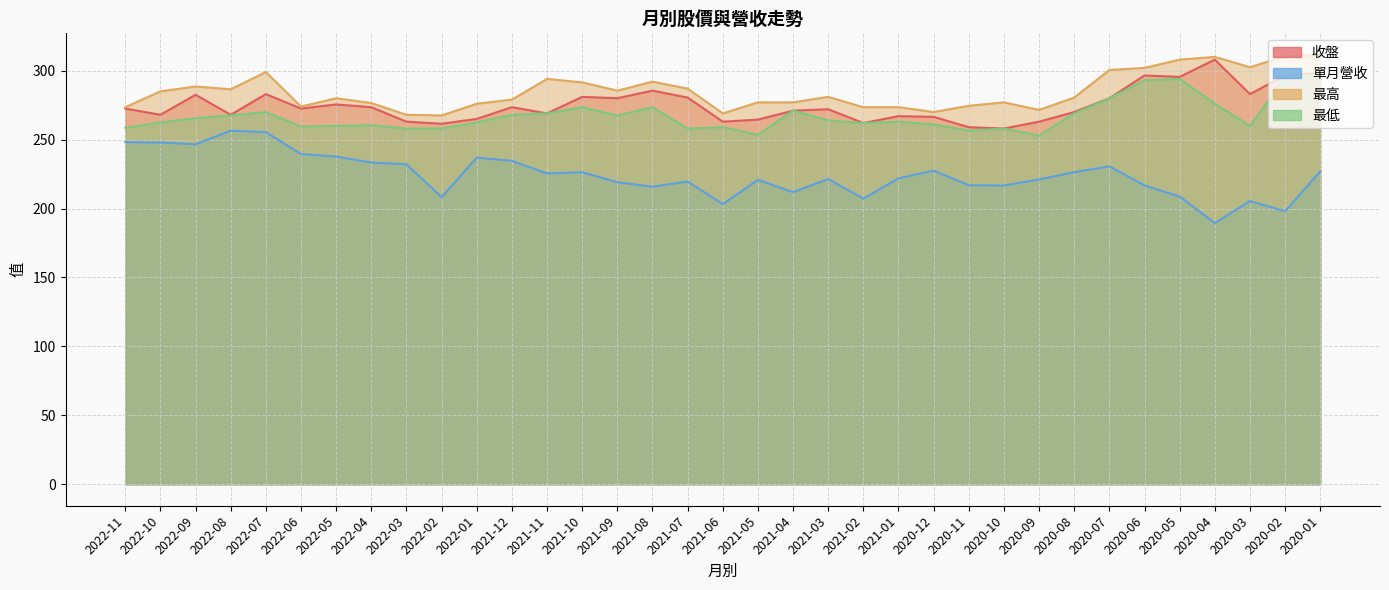

How many lines are shown in the chart?

4